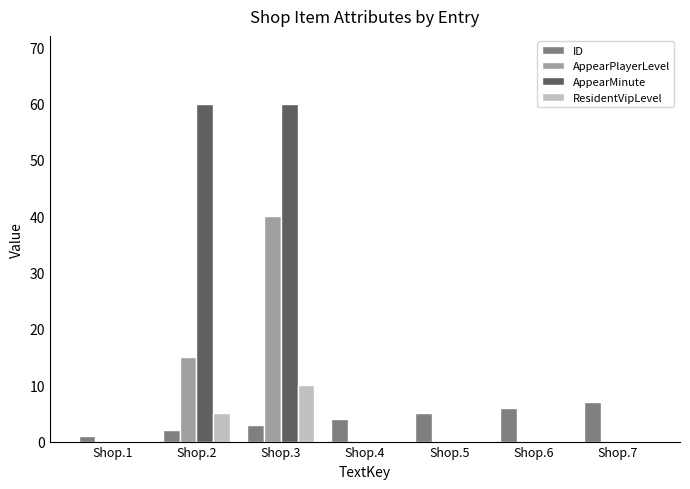

Count the ResidentVipLevel values in the range 0 to 5.

6